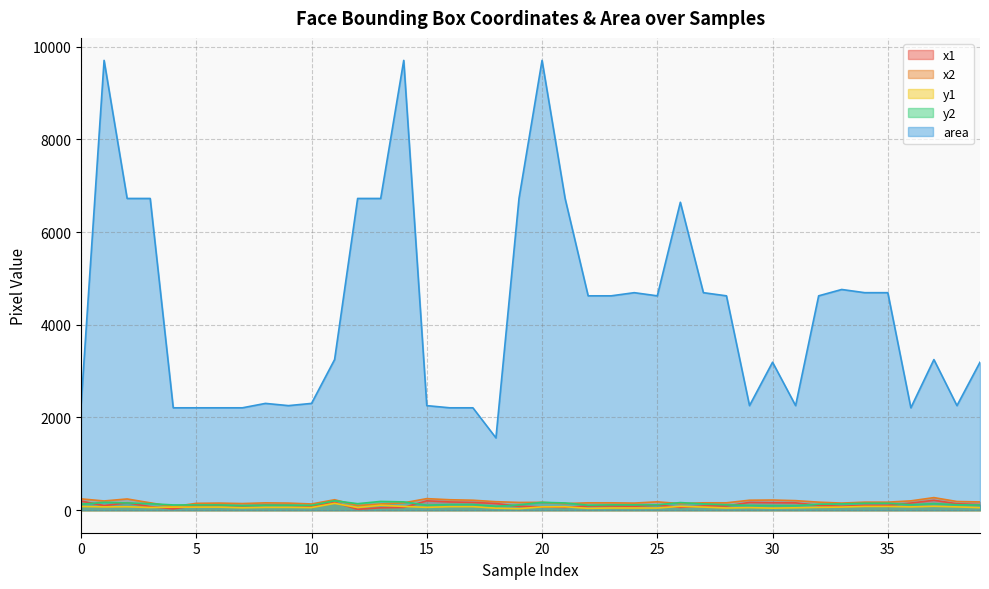

How many lines are shown in the chart?

5